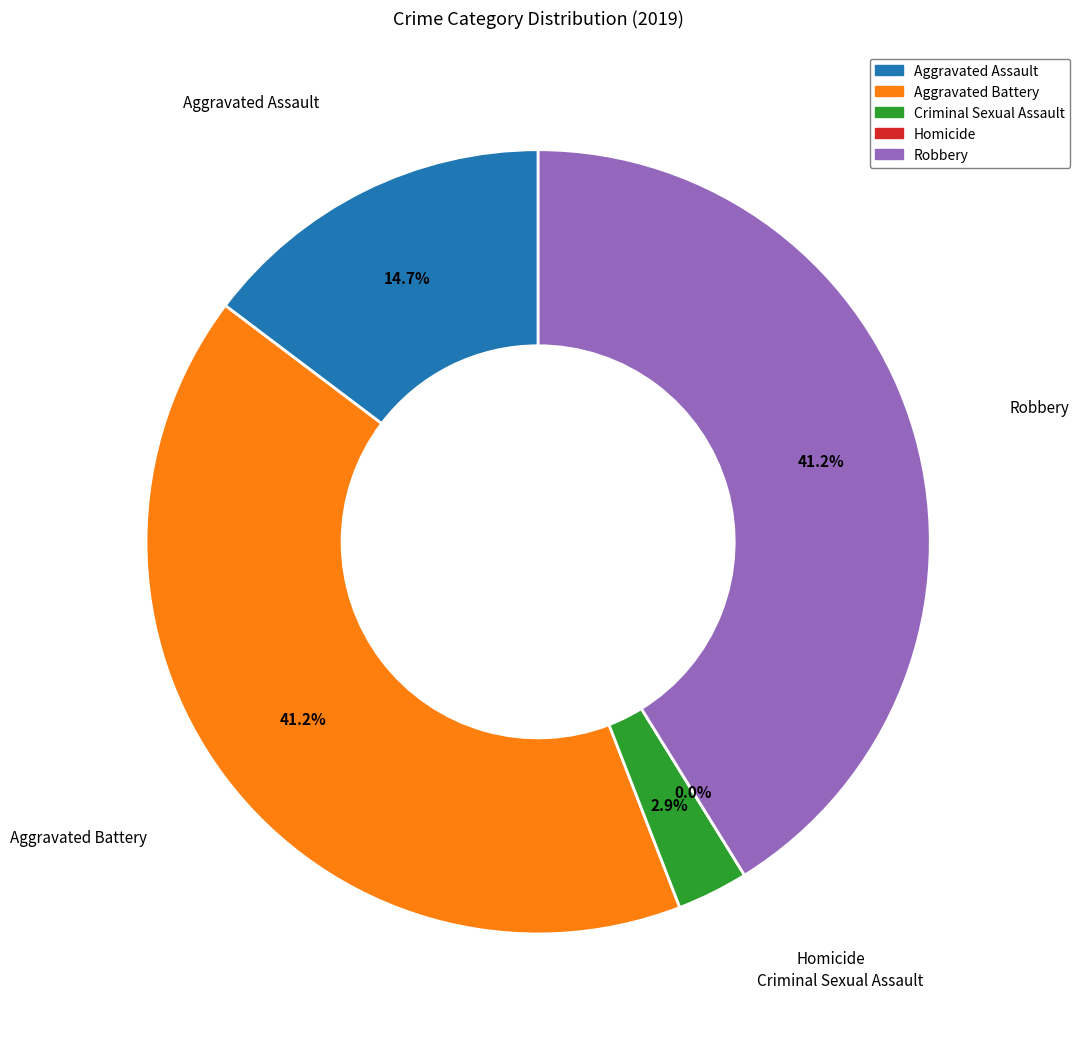

What is the change in value from Criminal Sexual Assault to Robbery?

+13